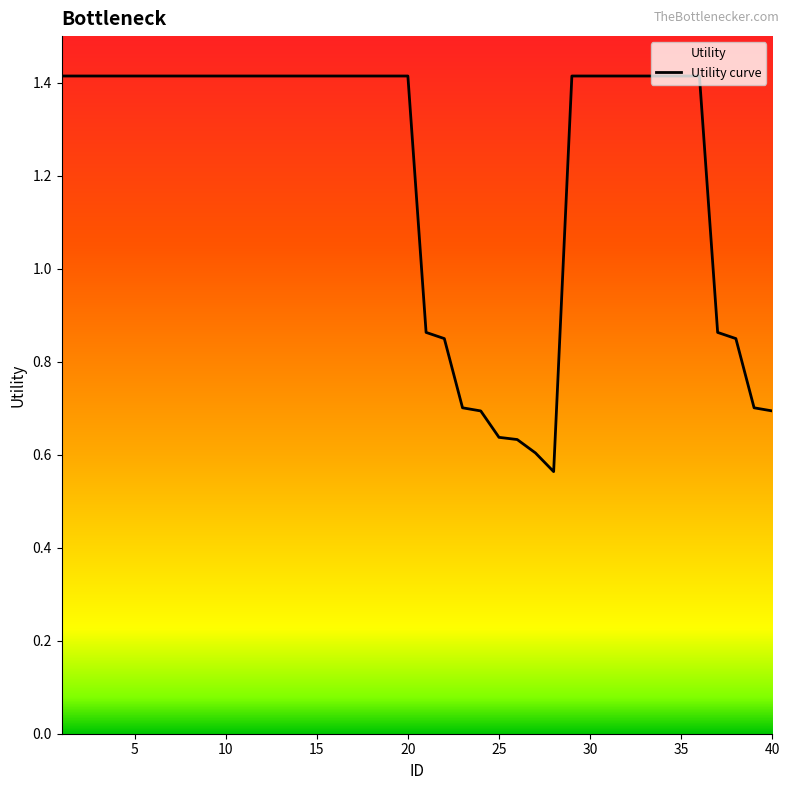

The value at 9 is 1.4. True or false?

True